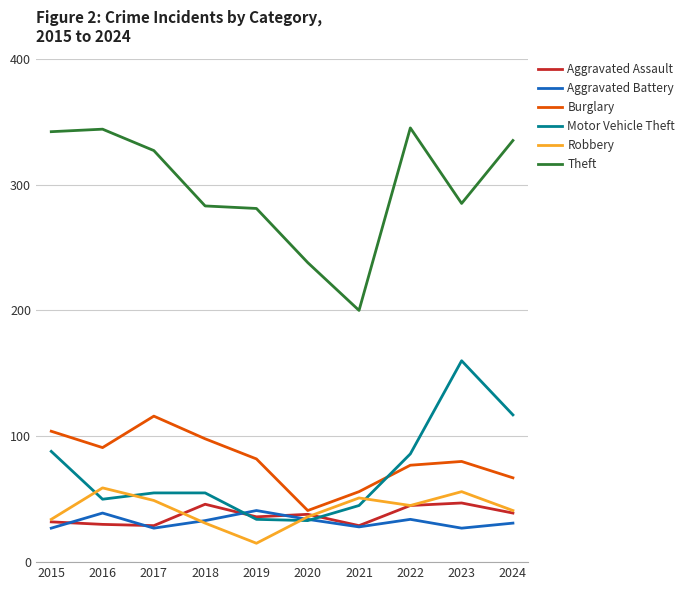

What is the total value across all series at 2020?

420